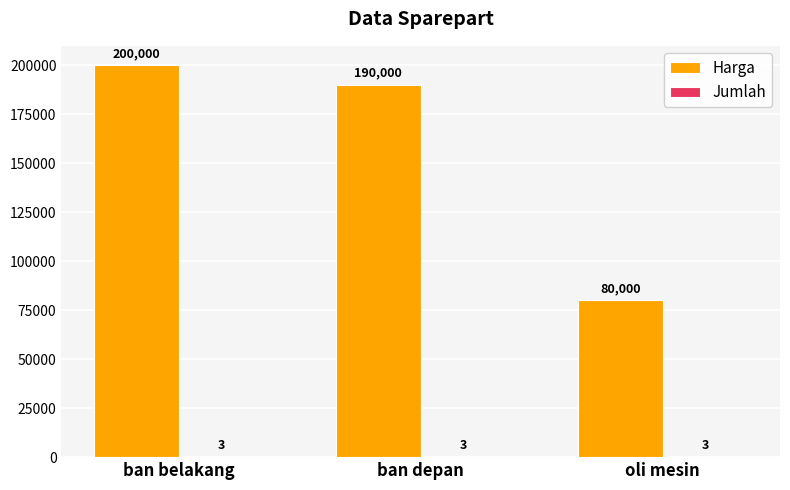

The value of Harga at ban belakang is 200000. True or false?

True